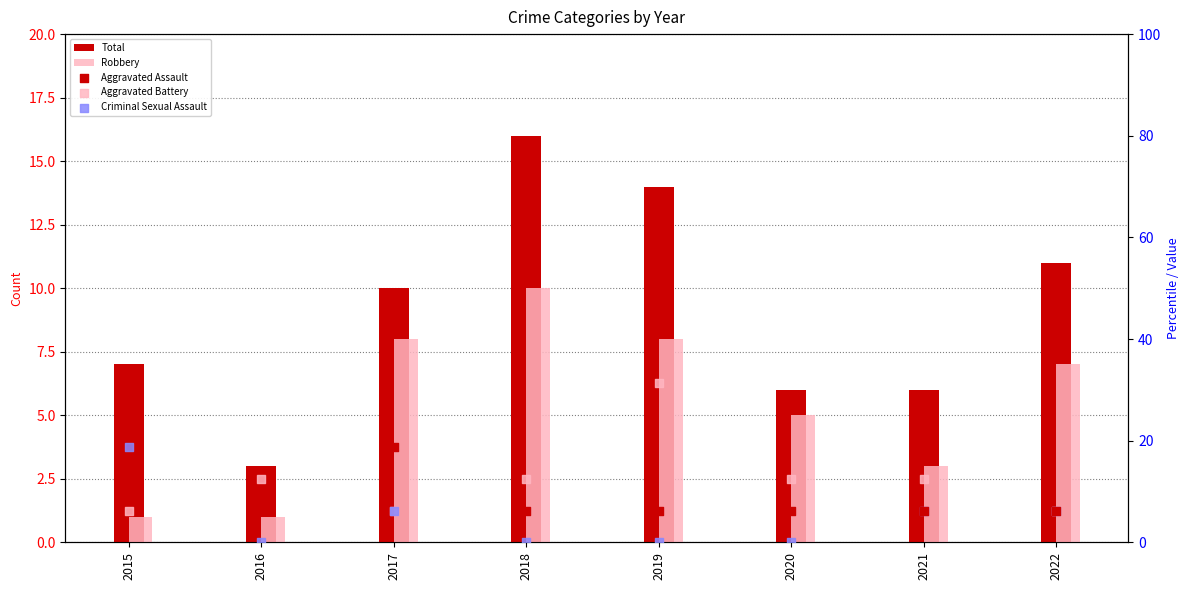

Which series reaches the minimum Y coordinate?

Criminal Sexual Assault